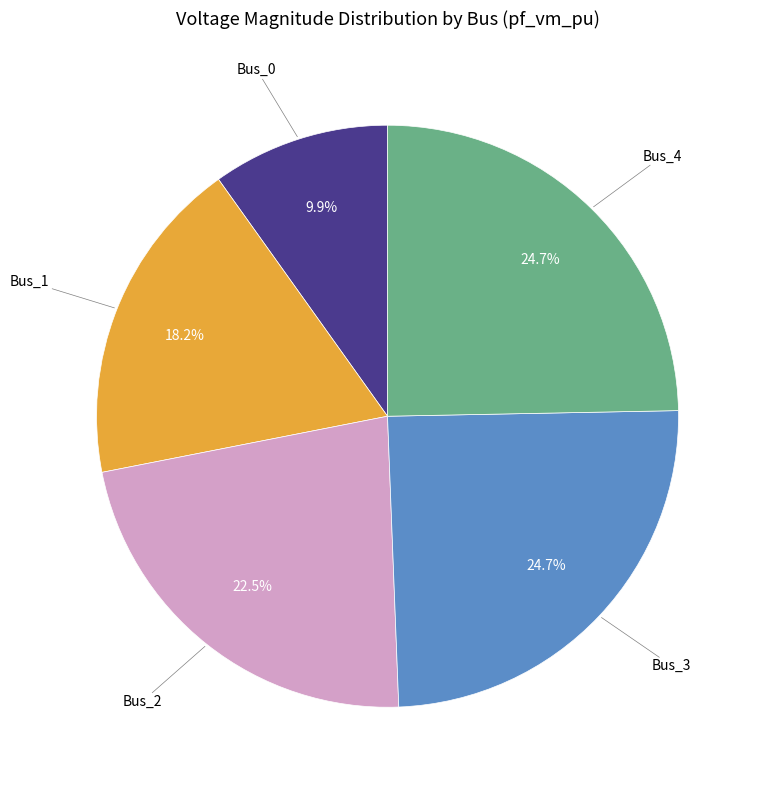

Is there a majority slice in this chart?

No